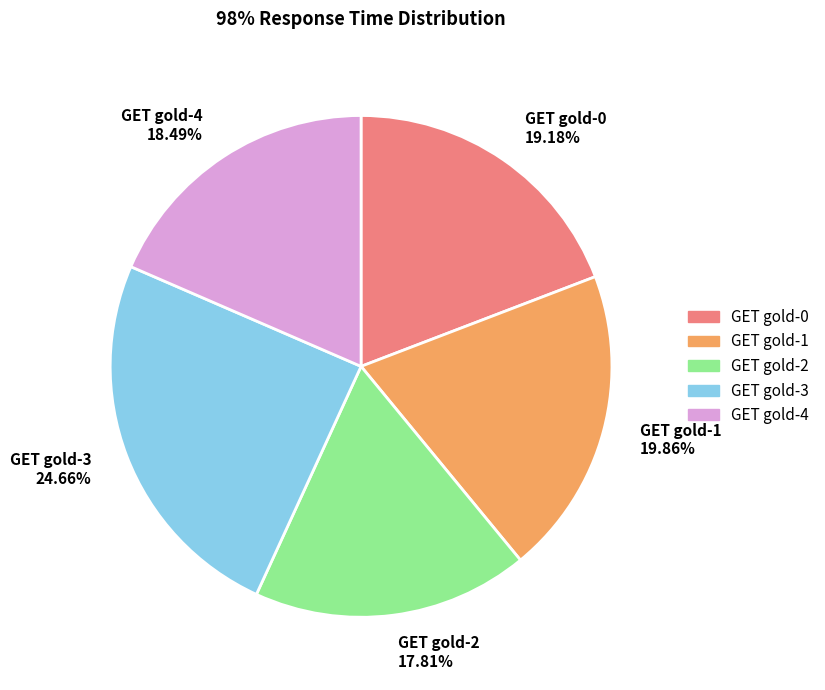

The GET gold-4 slice represents 18% of the pie. True or false?

True